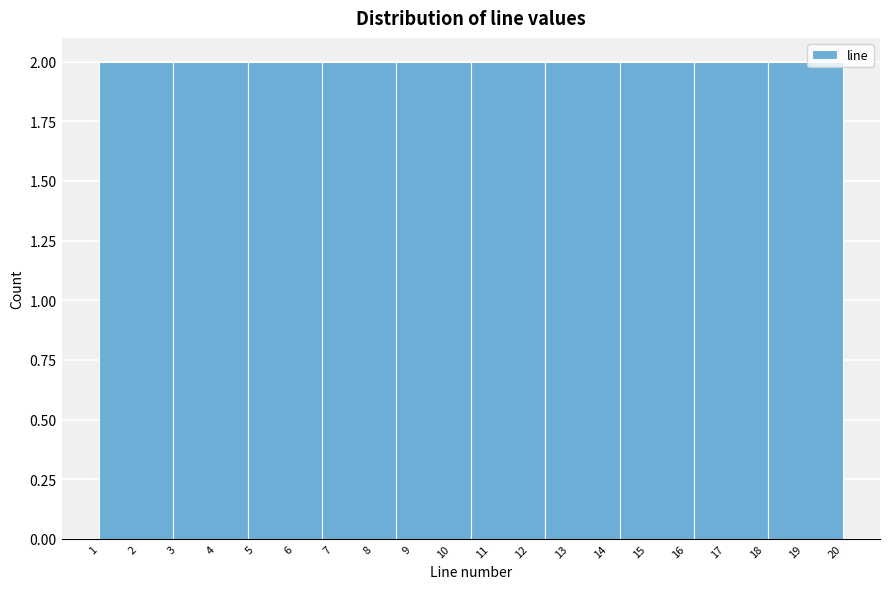

Reading left to right, transcribe this chart: for each bar, give the range it covers on the x-axis and its height. The values are not printed on the chart, so give them approximately, as read against the axis.

1.0 to 2.9: 2
2.9 to 4.8: 2
4.8 to 6.7: 2
6.7 to 8.6: 2
8.6 to 10.5: 2
10.5 to 12.4: 2
12.4 to 14.3: 2
14.3 to 16.2: 2
16.2 to 18.1: 2
18.1 to 20.0: 2